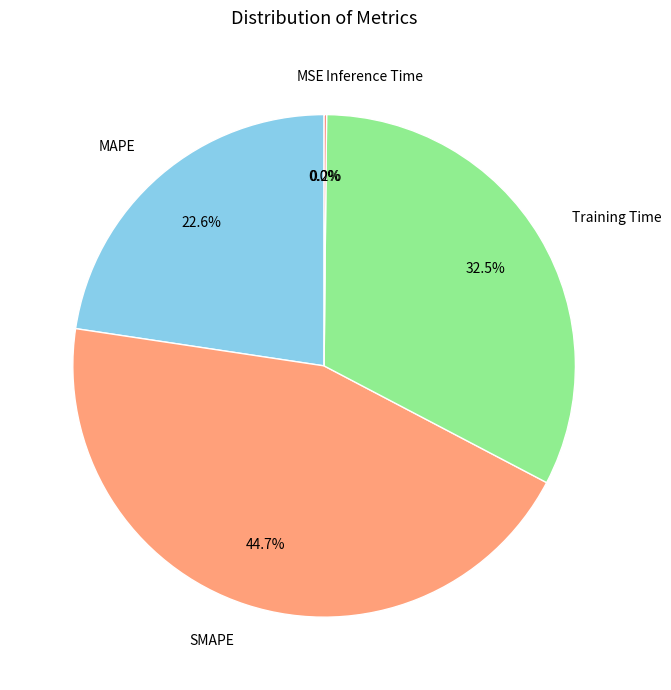

What is the largest slice in the pie chart?

SMAPE